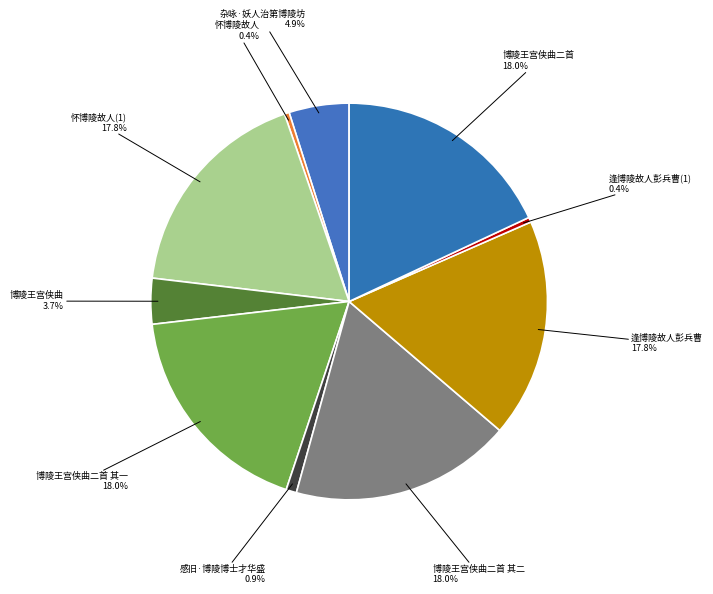

What percentage is the 博陵王宫侠曲二首 其二 slice, to the nearest percent?

18%